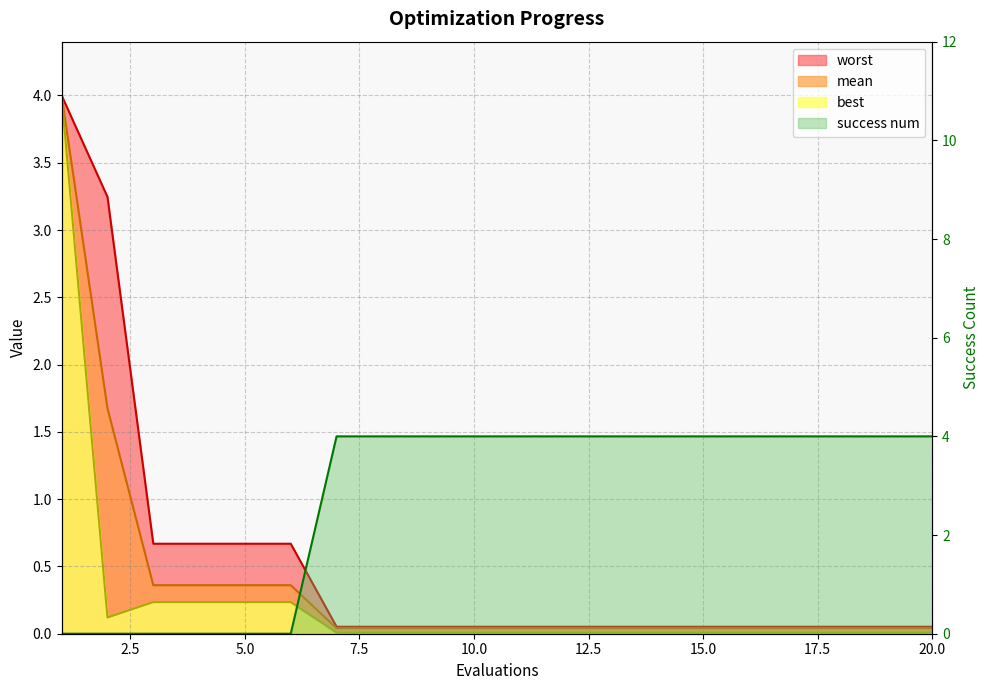

Rank the series by their maximum value, from highest to lowest.

success num, worst, mean, best